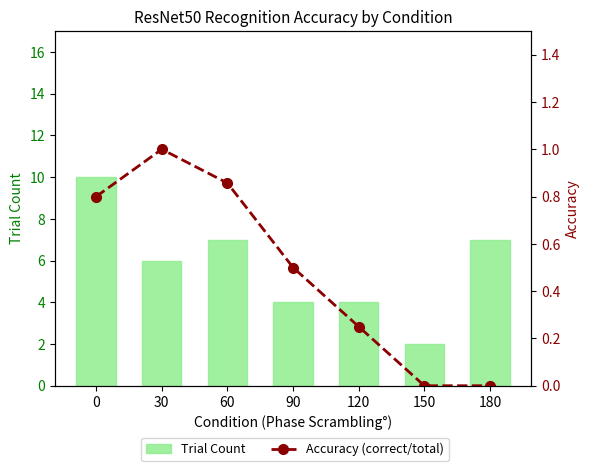

Are the bars horizontal?

No